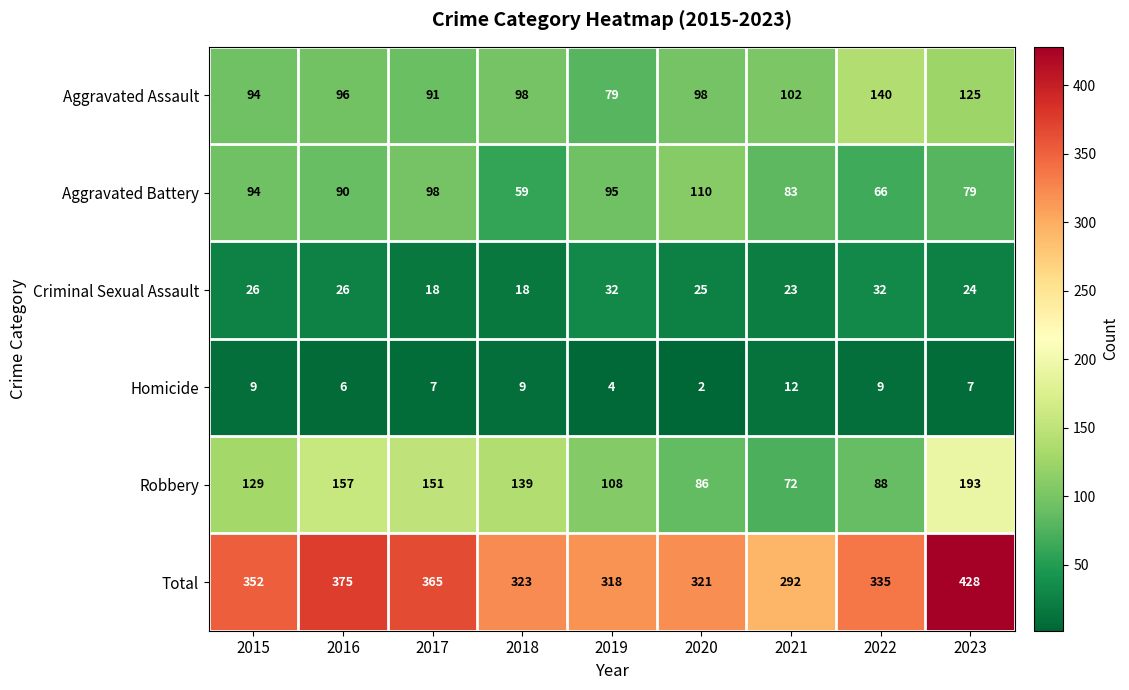

Which series has the widest spread of values?

Total